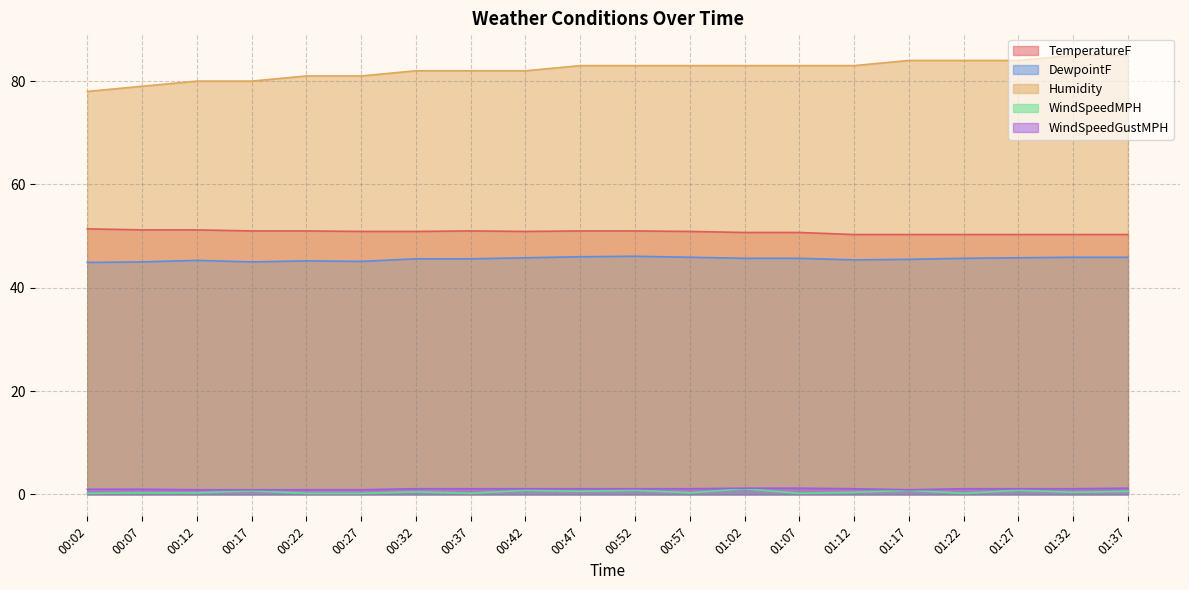

True or false: WindSpeedMPH has more than 1 points higher than both neighbors.

True